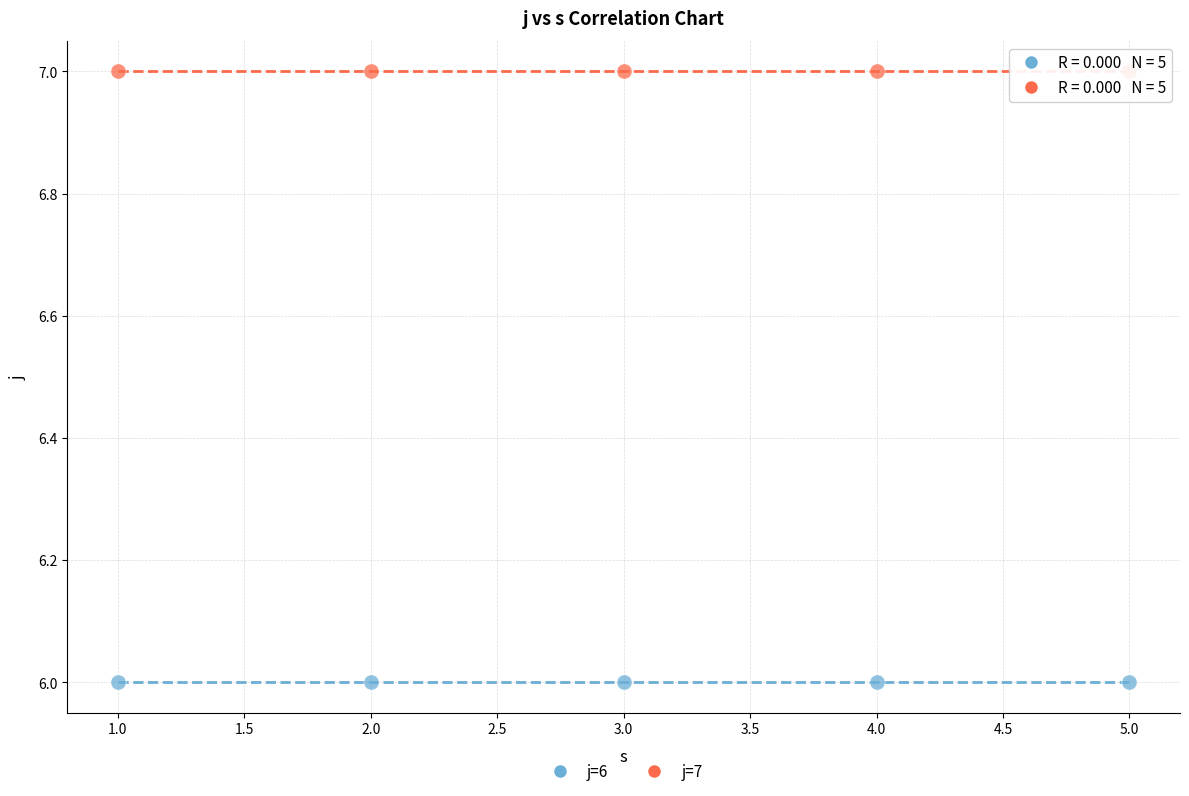

Which series reaches the minimum Y coordinate?

j=6